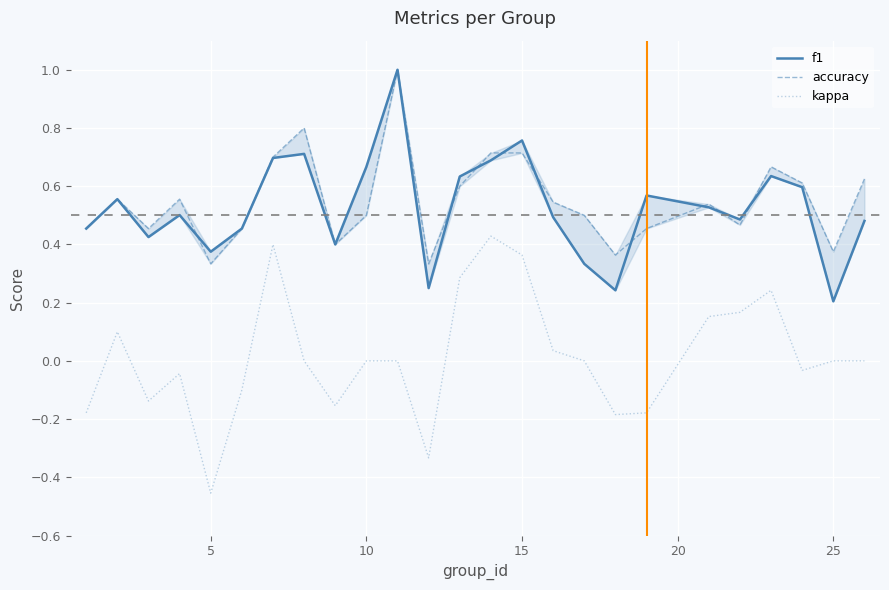

What is the difference between the second highest and minimum values in the kappa series?

0.9